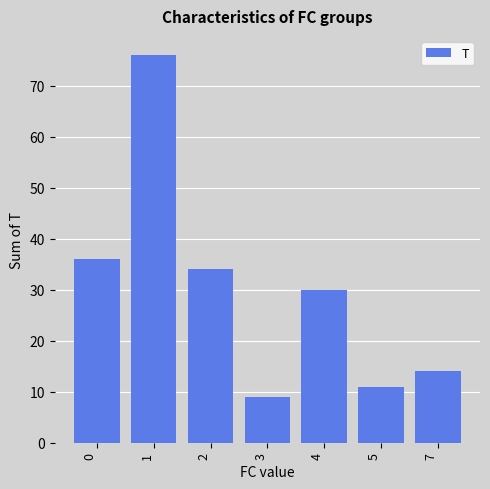

Rank the categories by value from lowest to highest.

3, 5, 7, 4, 2, 0, 1